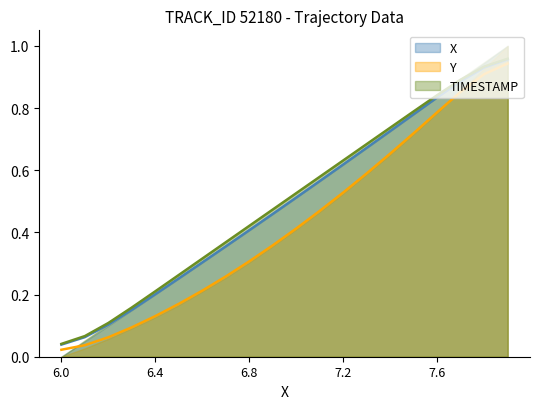

What is the total value across all series at 6.3?

0.4